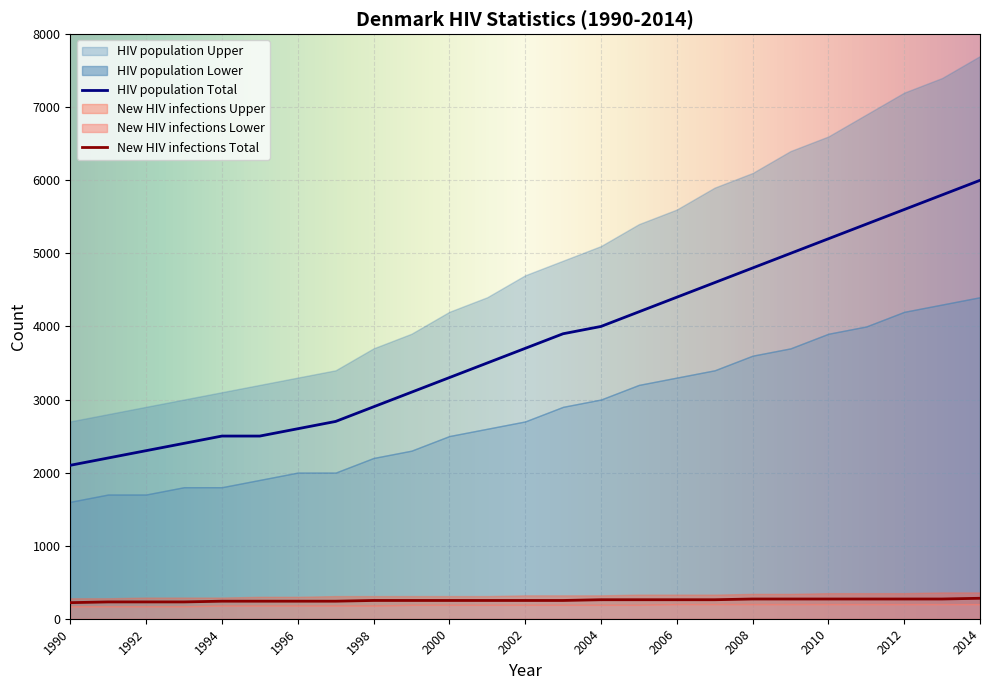

What is the difference between the highest and lowest values at 1990?

2530